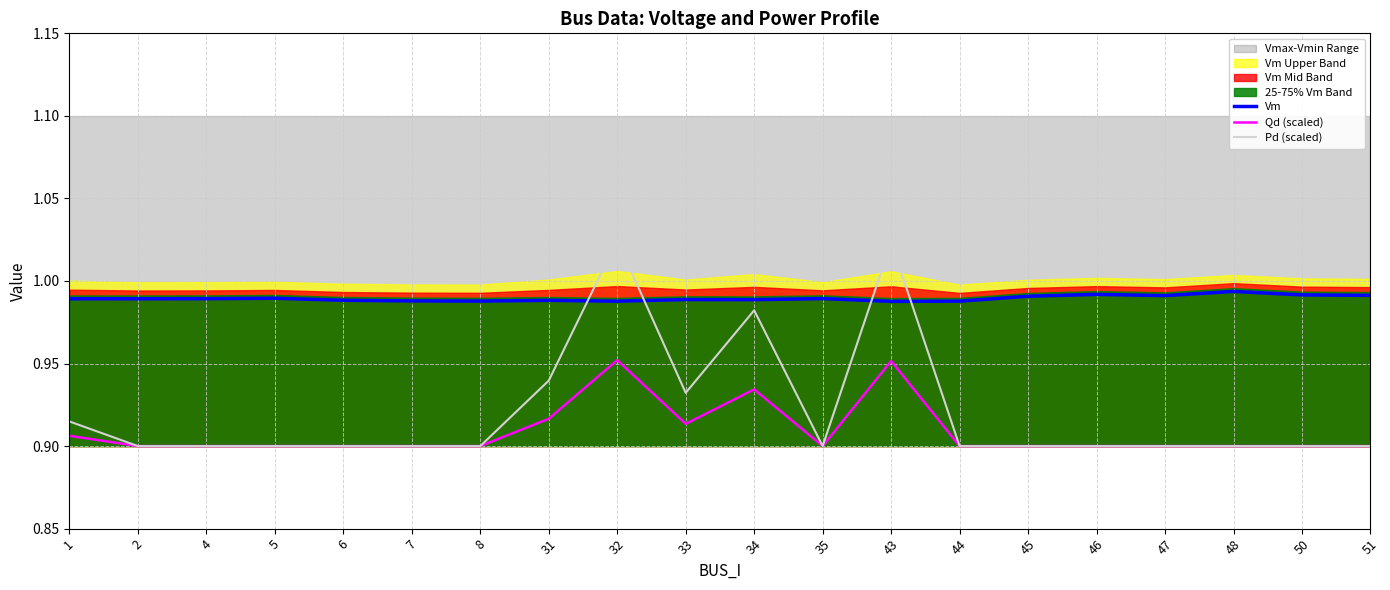

What is the average value of the Pd (scaled) series?

0.9